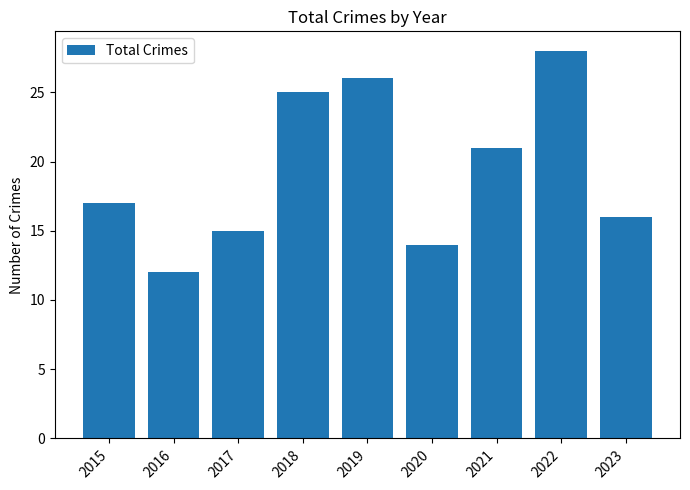

What is the sum of the values at 2020 and 2016?

26